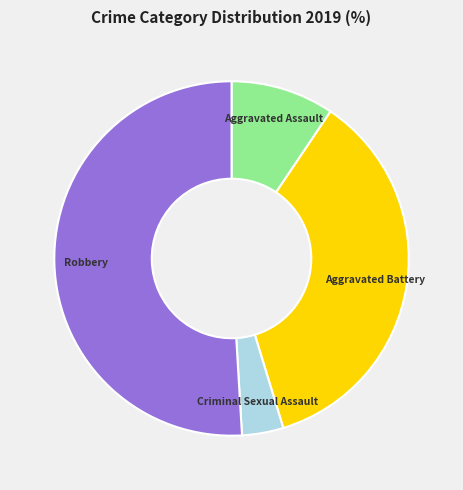

Is there any slice that represents more than half of the pie?

Yes